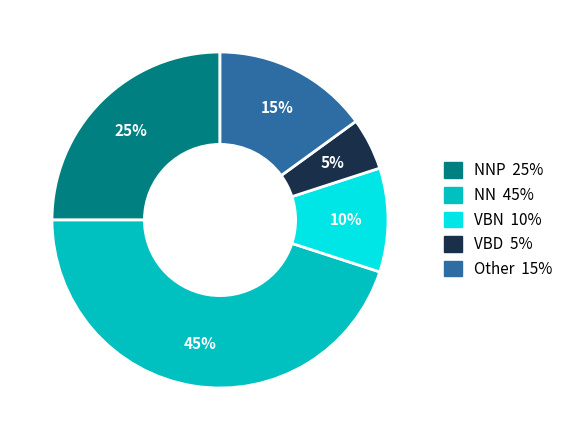

How many segments does this pie chart have?

5